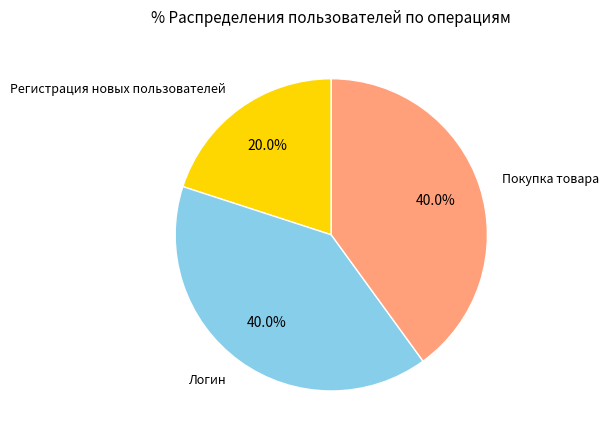

Is there a majority slice in this chart?

No